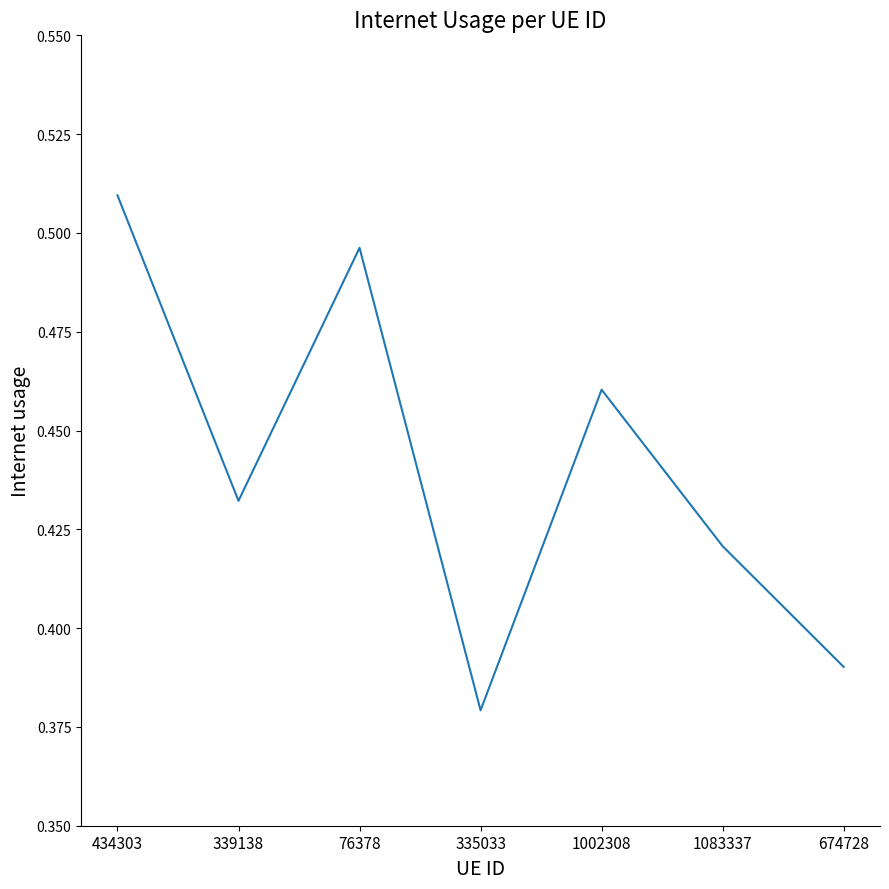

Count the number of categories in the chart.

7